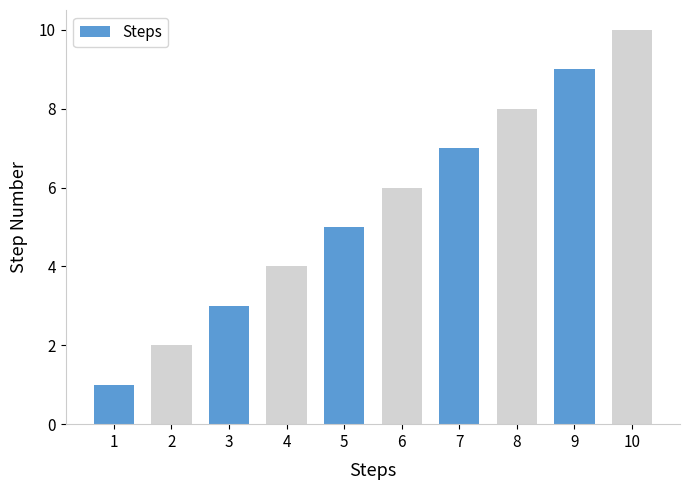

What is the sum of all values?

55